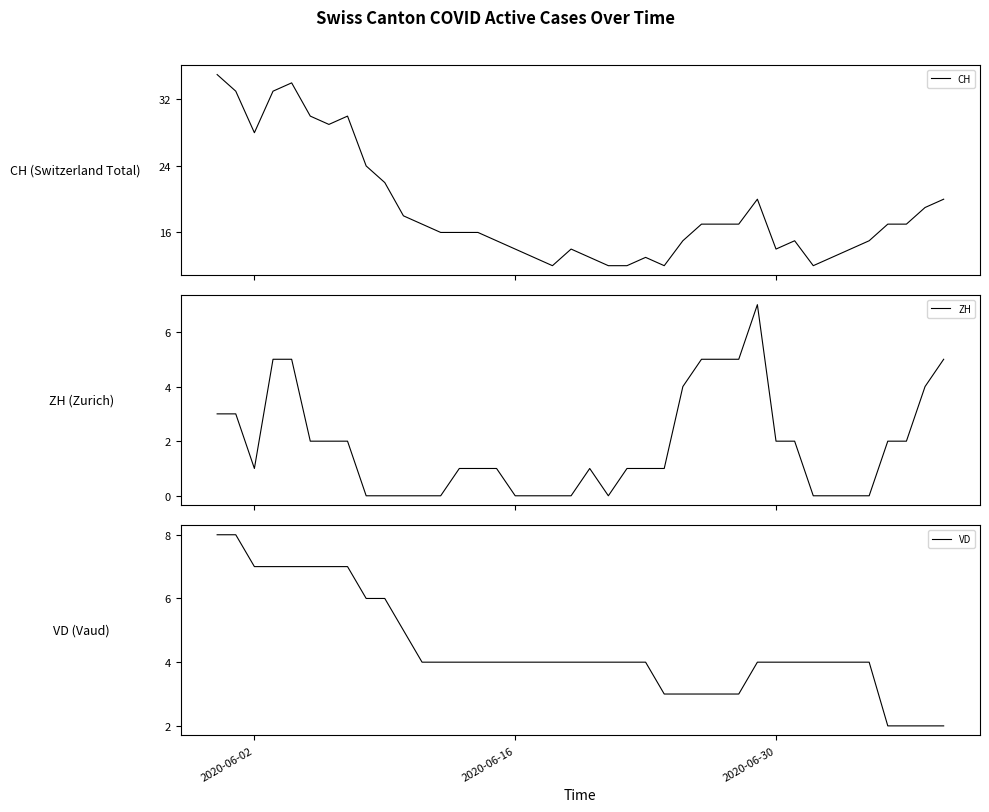

At how many categories does at least one series exceed 26?

8